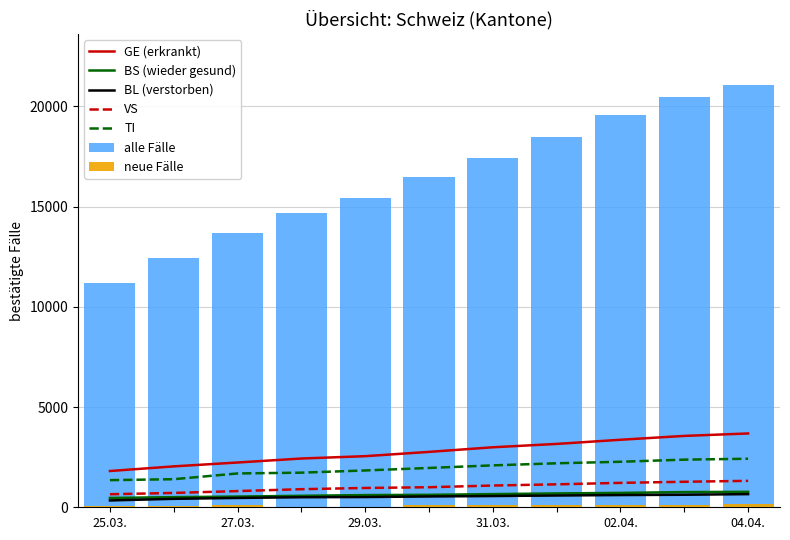

Rank the series by their maximum value, from highest to lowest.

CH, GE, TI, VS, BS, BL